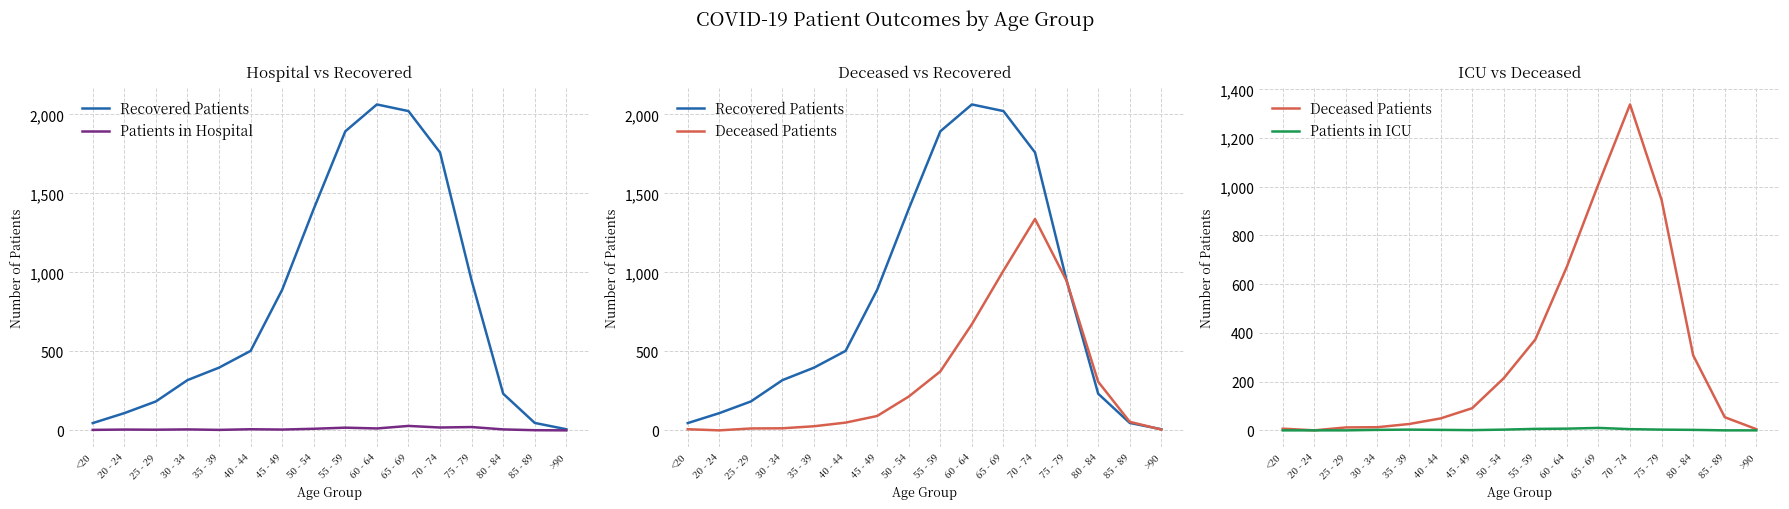

At which category is the sum across all series the highest?

70 - 74